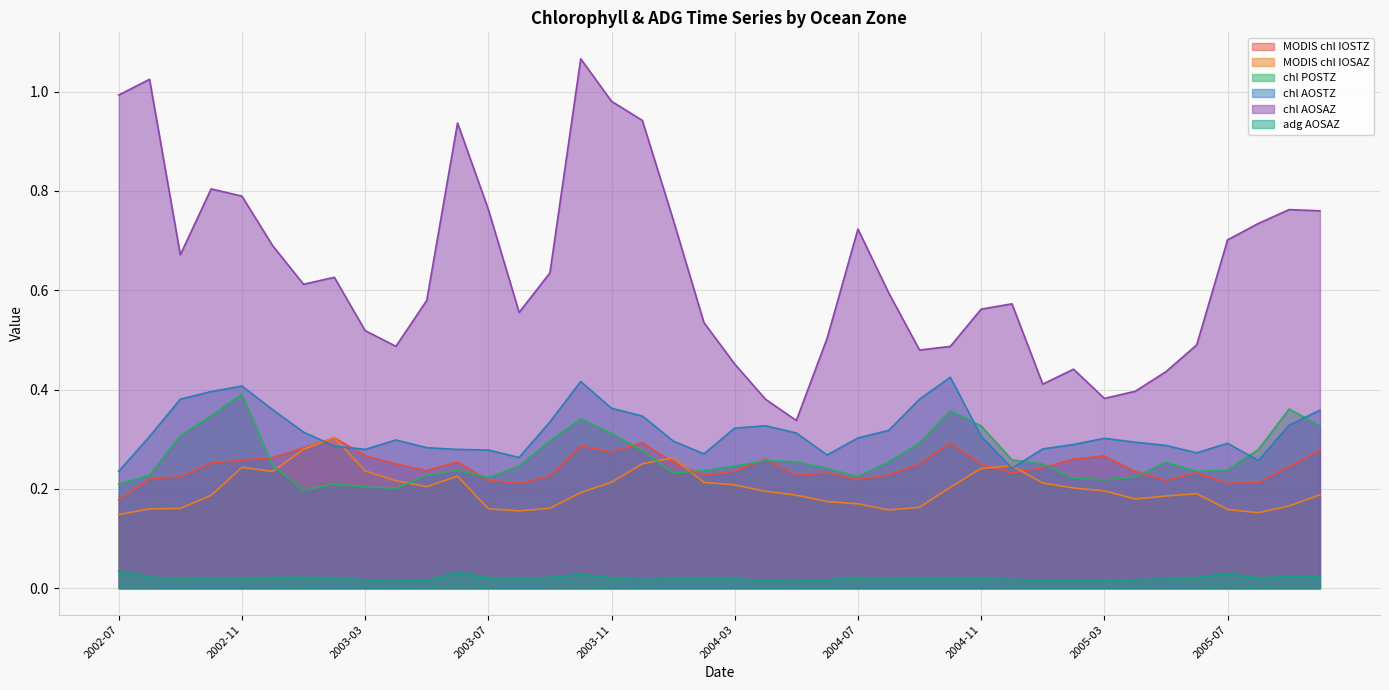

What is the difference between the maximum and minimum values in the chl AOSAZ series?

0.7